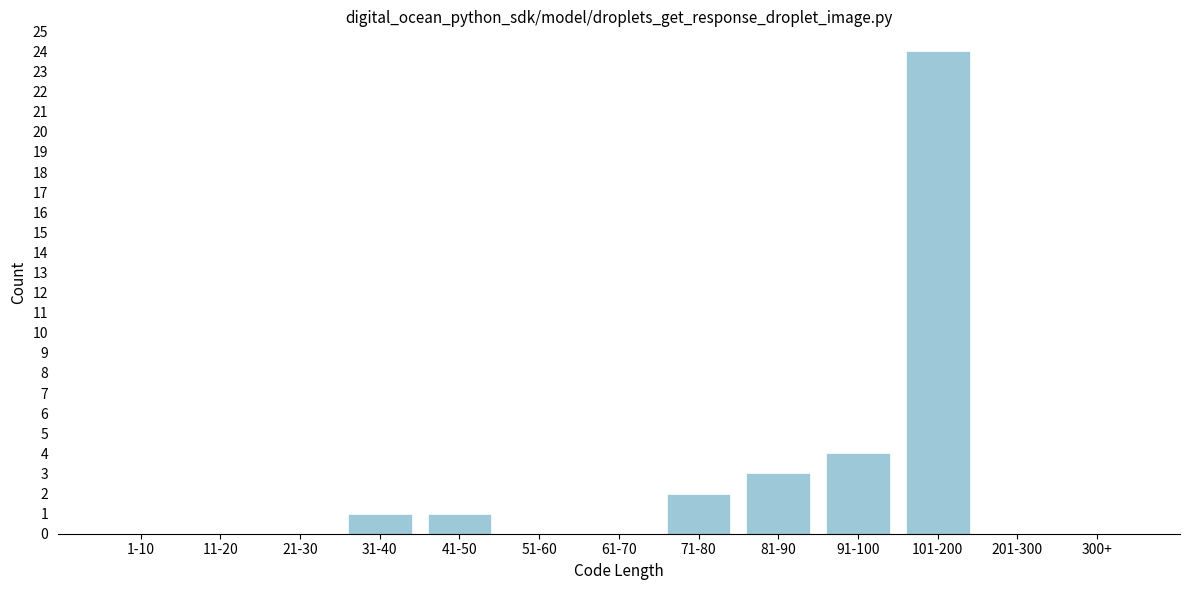

Reading left to right, what are all the values shown in this chart?

1-10=0	11-20=0	21-30=0	31-40=1	41-50=1	51-60=0	61-70=0	71-80=2	81-90=3	91-100=4	101-200=24	201-300=0	300+=0